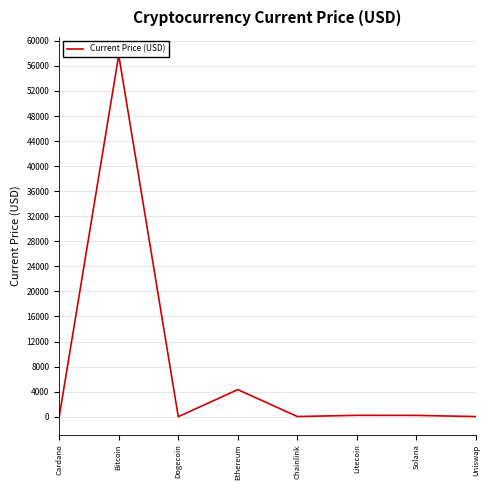

Which category has the highest value across all series?

Bitcoin